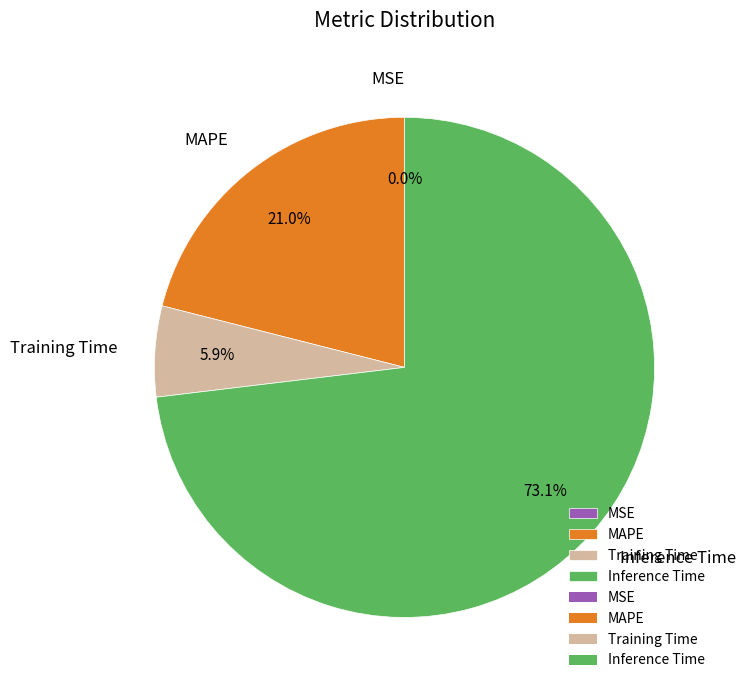

True or false: Inference Time accounts for 73% of the total.

True